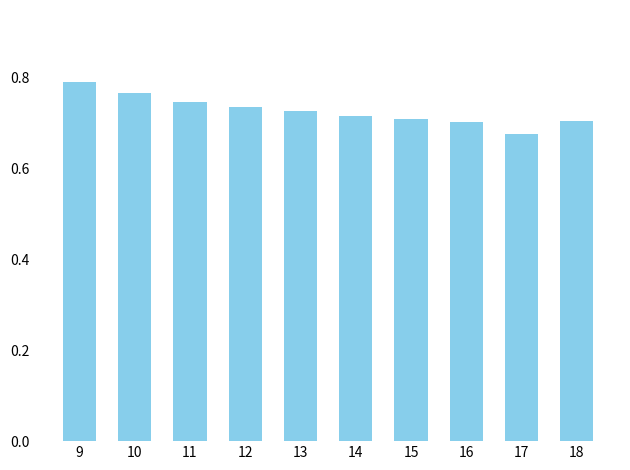

What is the change in value from 10 to 15?

-0.1